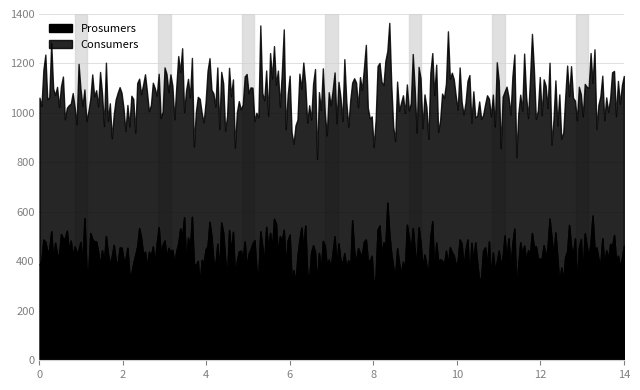

What is the total value across all series at 5?

1075